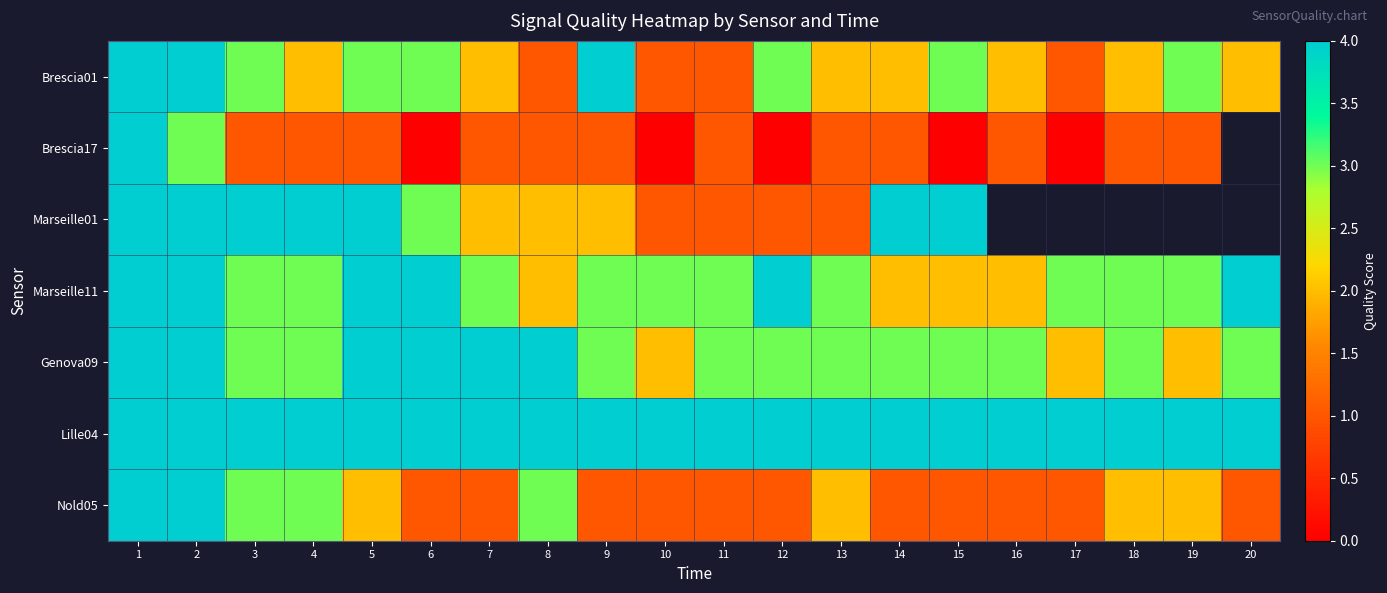

Is the value of Lille04 at 11 greater than the value of Marseille11 at 10?

Yes